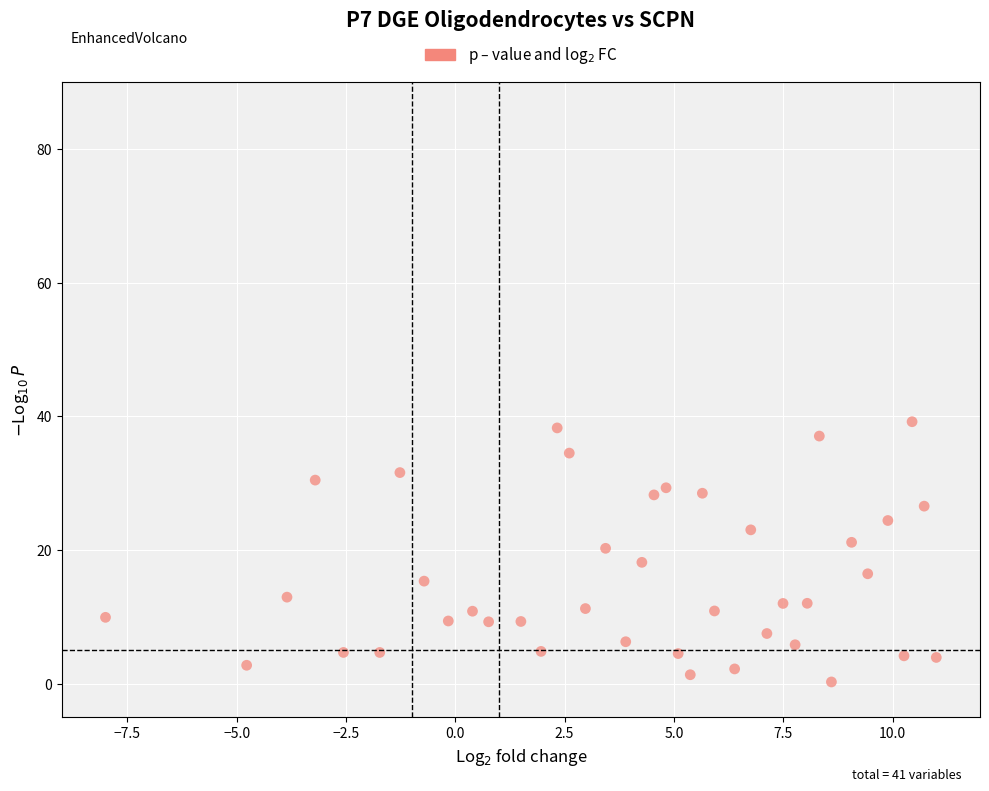

What is the range of X values (max minus min)?

19.0